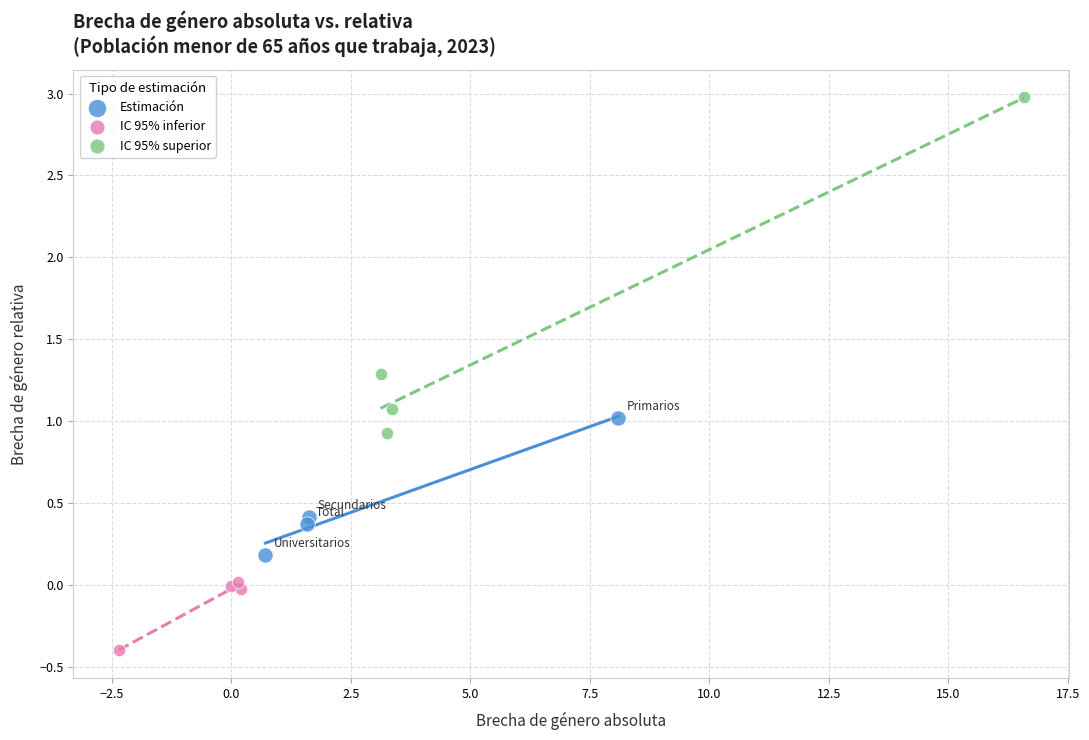

Which series contains the highest Y value?

IC 95% superior